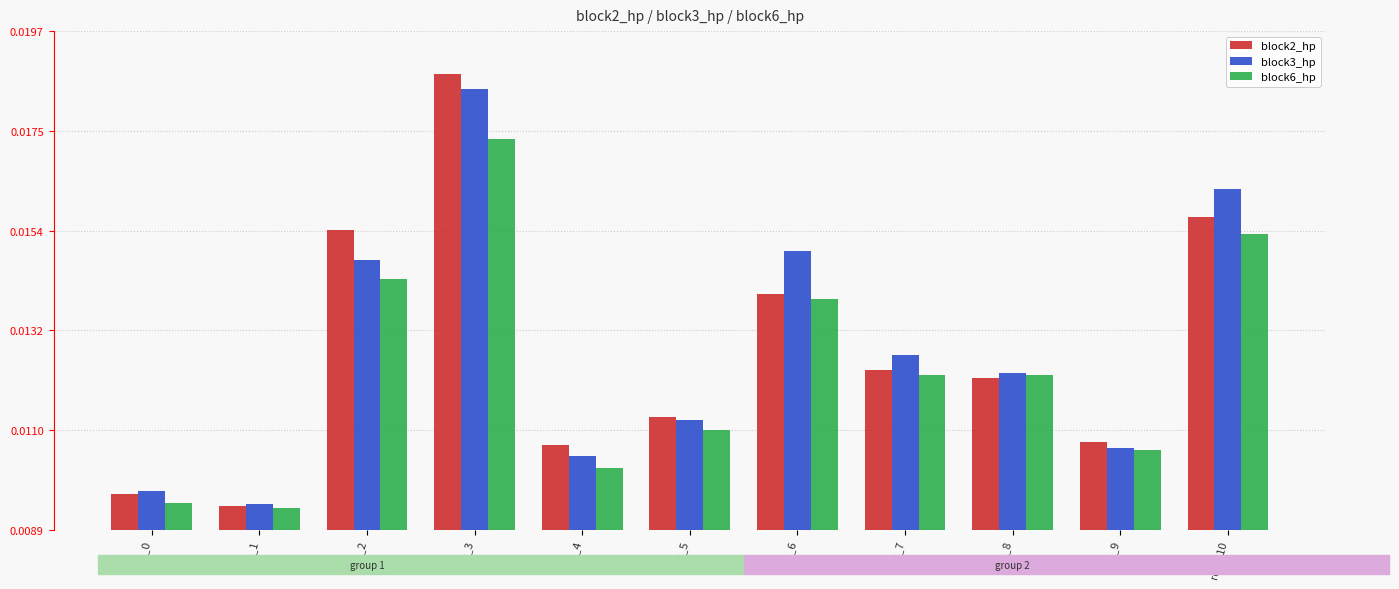

Rank the series at row_4 from lowest to highest value.

block6_hp, block3_hp, block2_hp